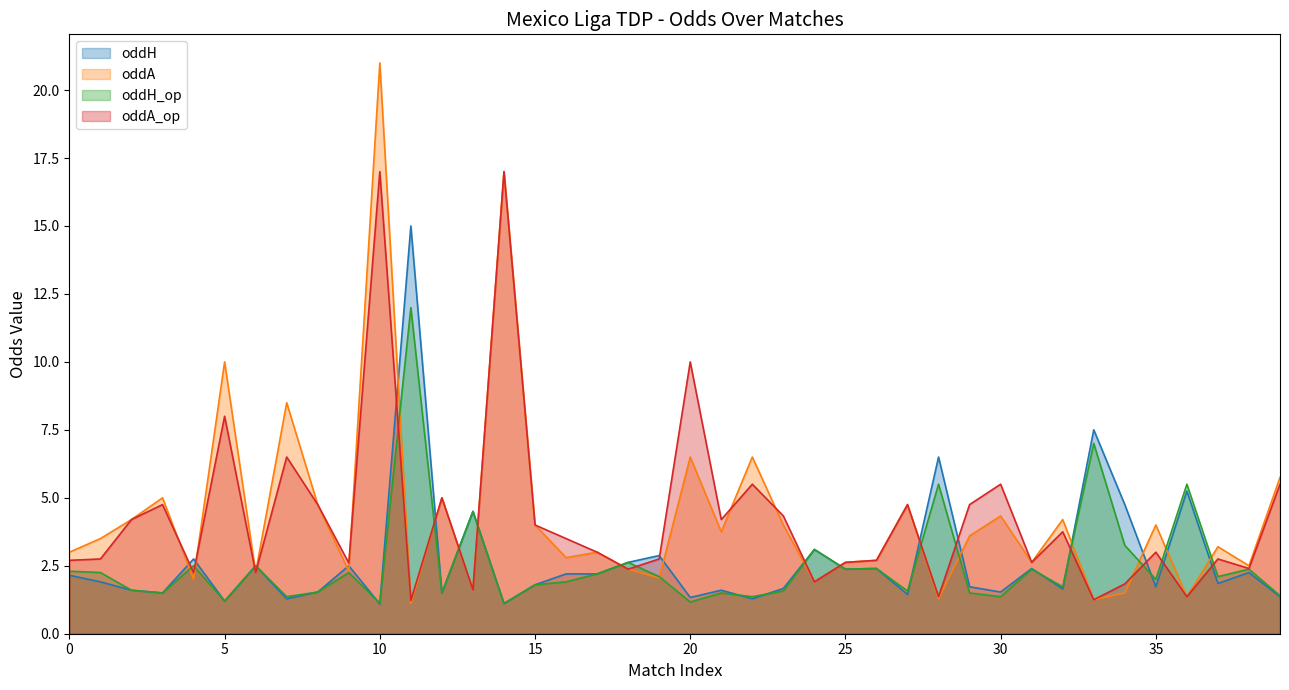

Reading left to right, extract all data points from this chart.

oddH: 2.1	1.9	1.6	1.5	2.8	1.2	2.5	1.3	1.5	2.5	1.1	15.0	1.5	4.5	1.1	1.8	2.2	2.2	2.6	2.9	1.3	1.6	1.3	1.7	3.1	2.4	2.4	1.4	6.5	1.7	1.5	2.4	1.6	7.5	4.8	1.7	5.2	1.9	2.2	1.4
oddA: 3.0	3.5	4.2	5.0	2.0	10.0	2.2	8.5	4.8	2.3	21.0	1.1	5.0	1.6	17.0	4.0	2.8	3.0	2.4	2.0	6.5	3.8	6.5	4.0	1.9	2.6	2.7	4.8	1.3	3.6	4.3	2.6	4.2	1.2	1.5	4.0	1.4	3.2	2.5	5.8
oddH_op: 2.3	2.2	1.6	1.5	2.5	1.2	2.5	1.4	1.5	2.2	1.1	12.0	1.5	4.5	1.1	1.8	1.9	2.2	2.6	2.1	1.2	1.5	1.4	1.6	3.1	2.4	2.4	1.6	5.5	1.5	1.4	2.4	1.7	7.0	3.2	2.0	5.5	2.1	2.4	1.4
oddA_op: 2.7	2.8	4.2	4.8	2.2	8.0	2.2	6.5	4.8	2.6	17.0	1.2	5.0	1.6	17.0	4.0	3.5	3.0	2.4	2.8	10.0	4.2	5.5	4.3	1.9	2.6	2.7	4.8	1.4	4.8	5.5	2.6	3.8	1.2	1.8	3.0	1.4	2.8	2.4	5.5